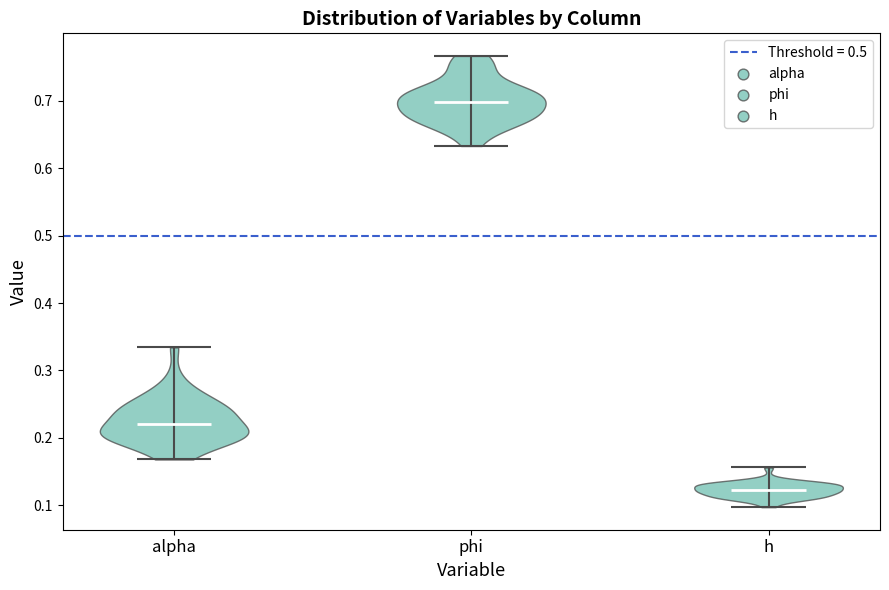

What is the highest point the violin for h reaches on the y-axis? The values are not printed on the chart, so give them approximately, as read against the axis.

0.16